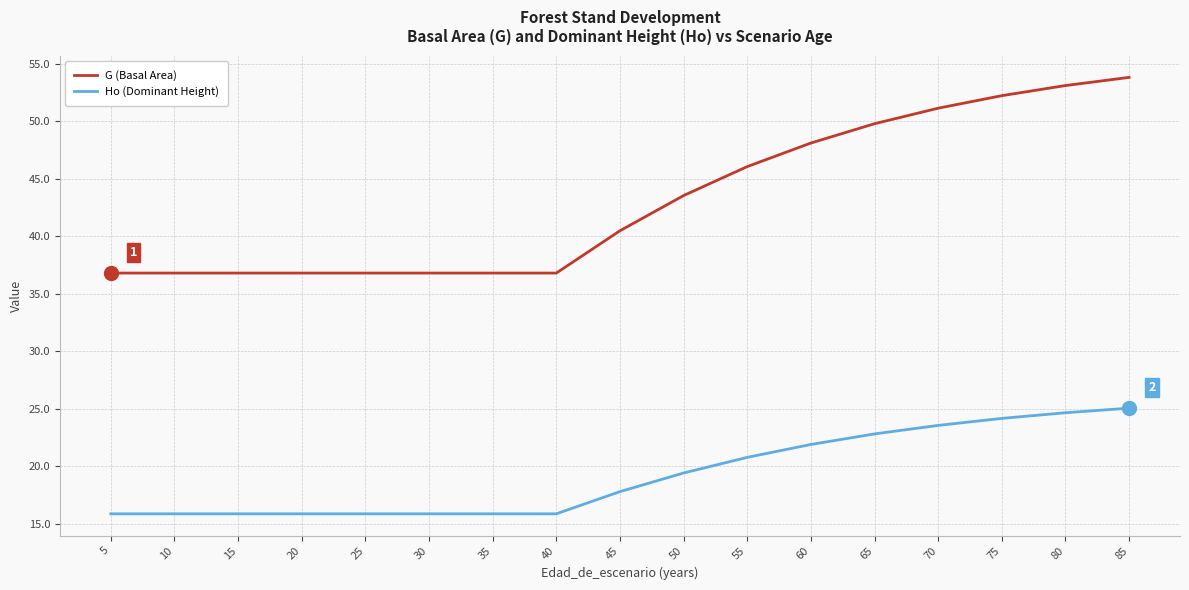

Which series has the largest range (max minus min)?

G (Basal Area)